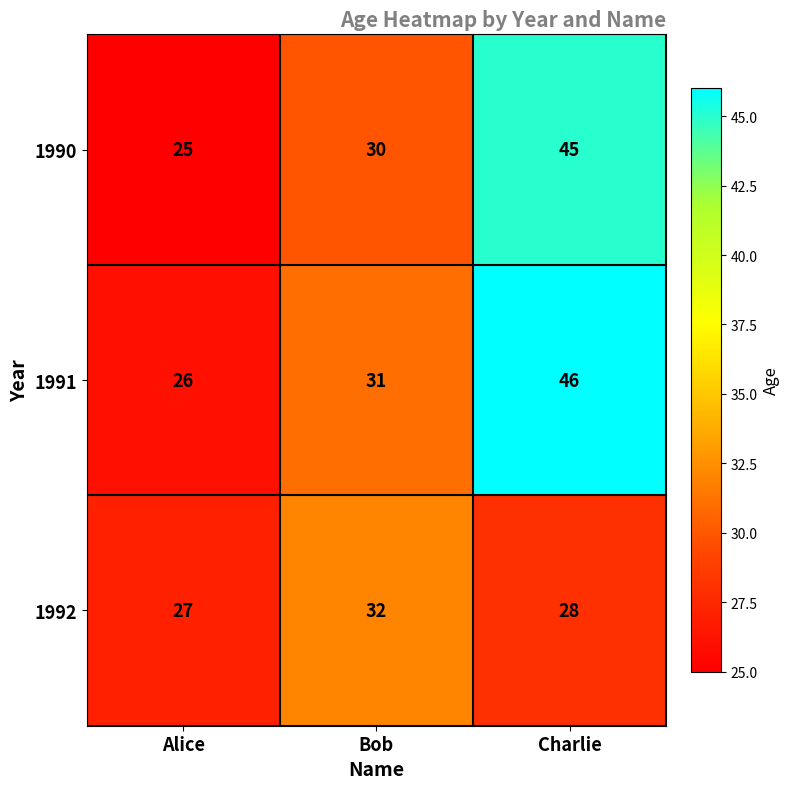

The value of 1990 at Bob is 30. True or false?

True